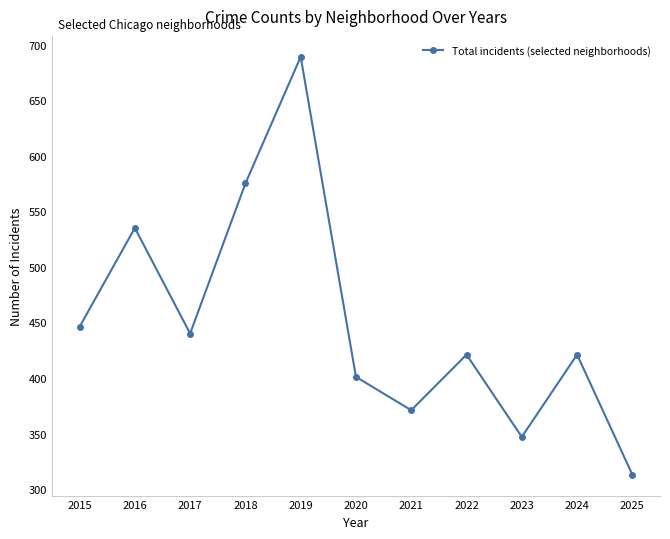

What is the smallest value displayed?

313